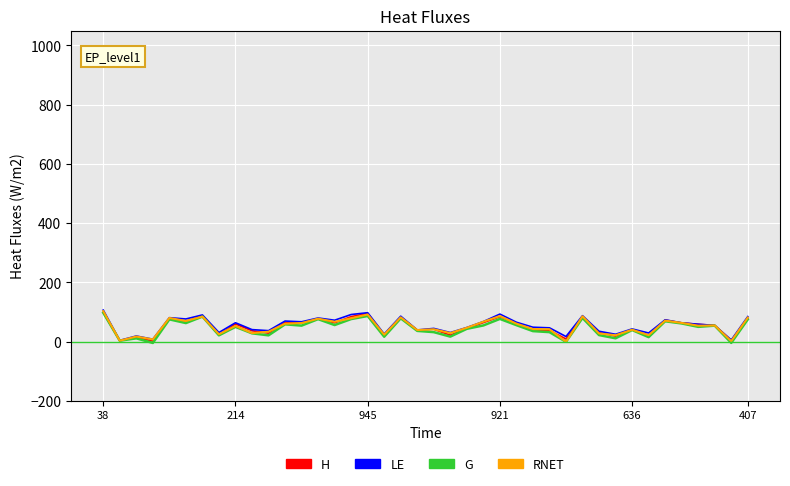

How many series are shown in this chart?

4